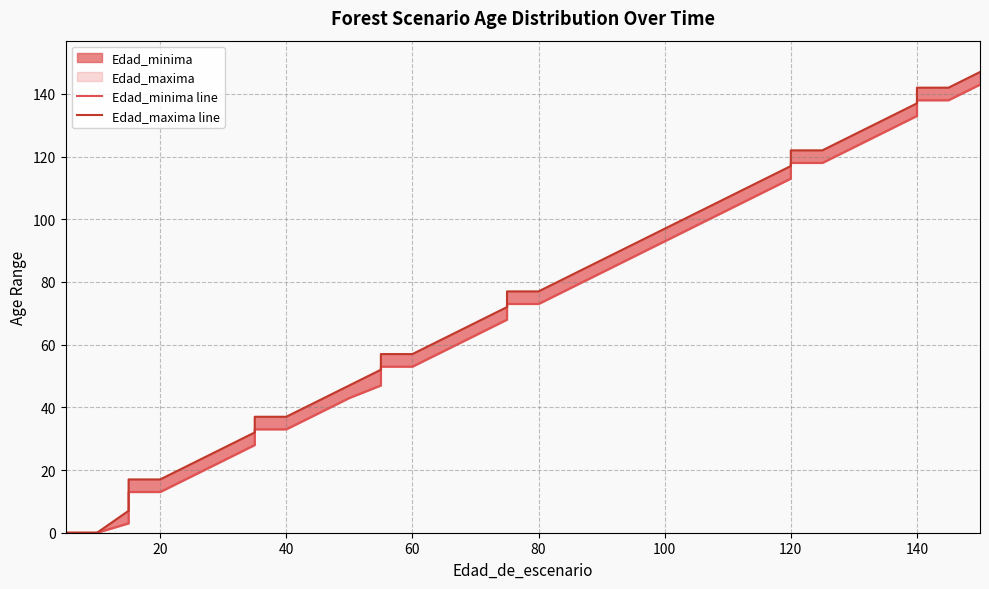

What is the sum of all Edad_maxima line values?

2685